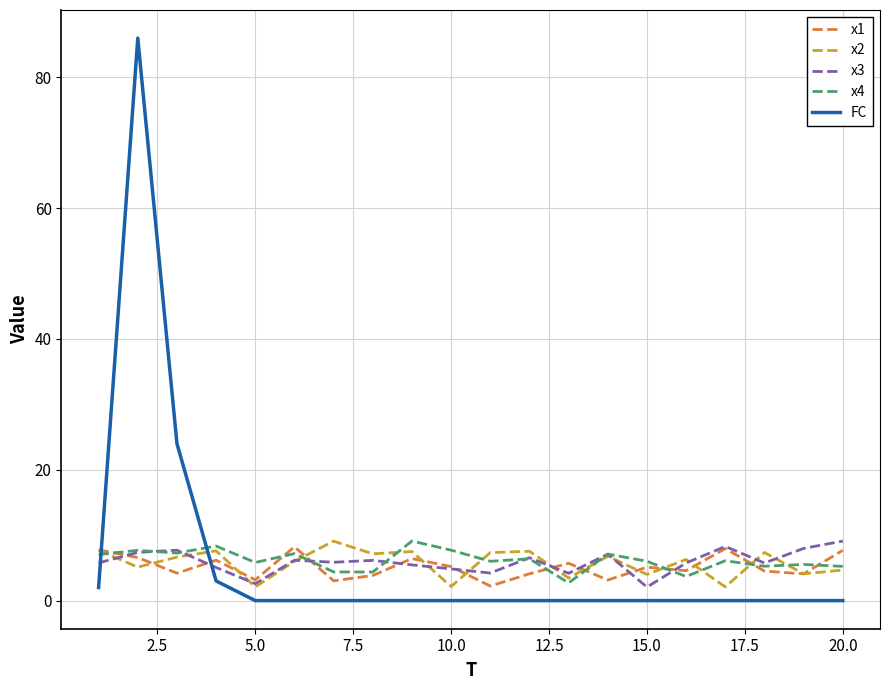

What are all the series names shown in the legend?

x1, x2, x3, x4, FC